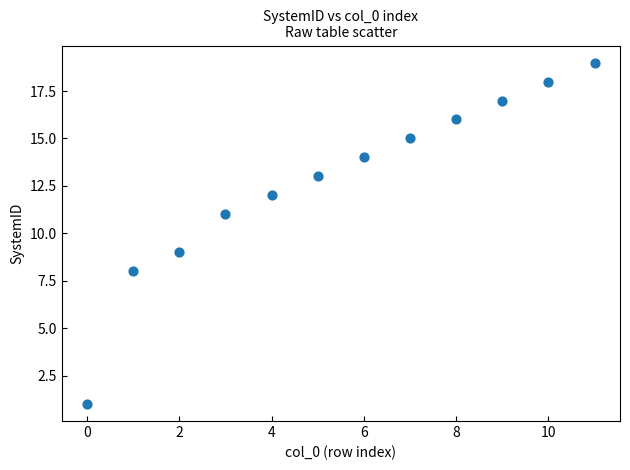

What is the average Y value?

13